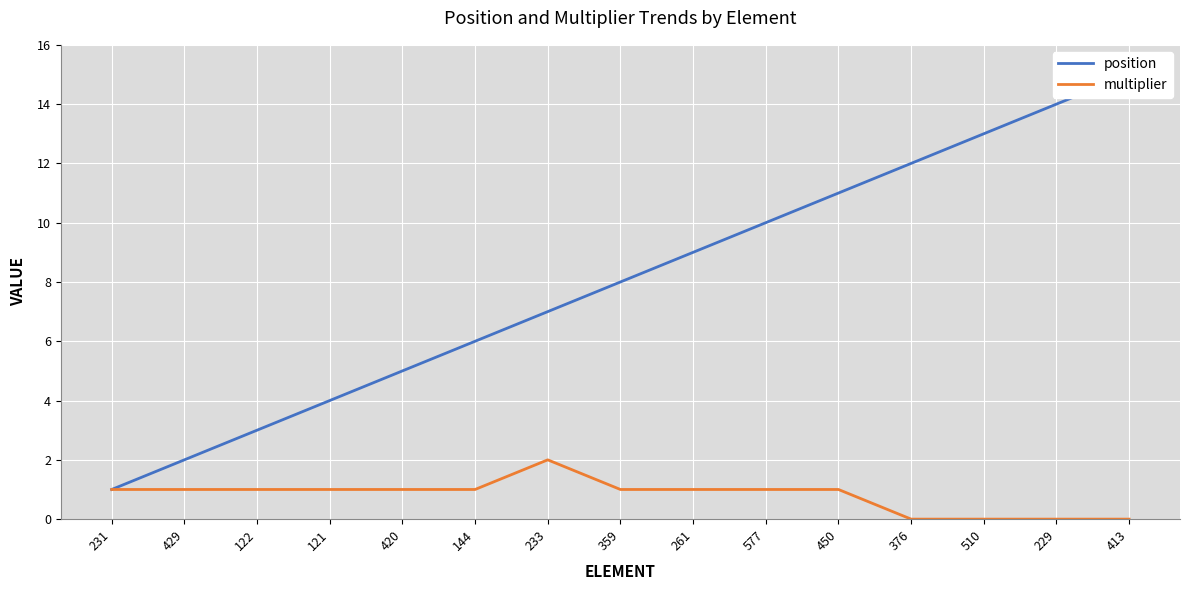

Which series has the largest total across all categories?

position